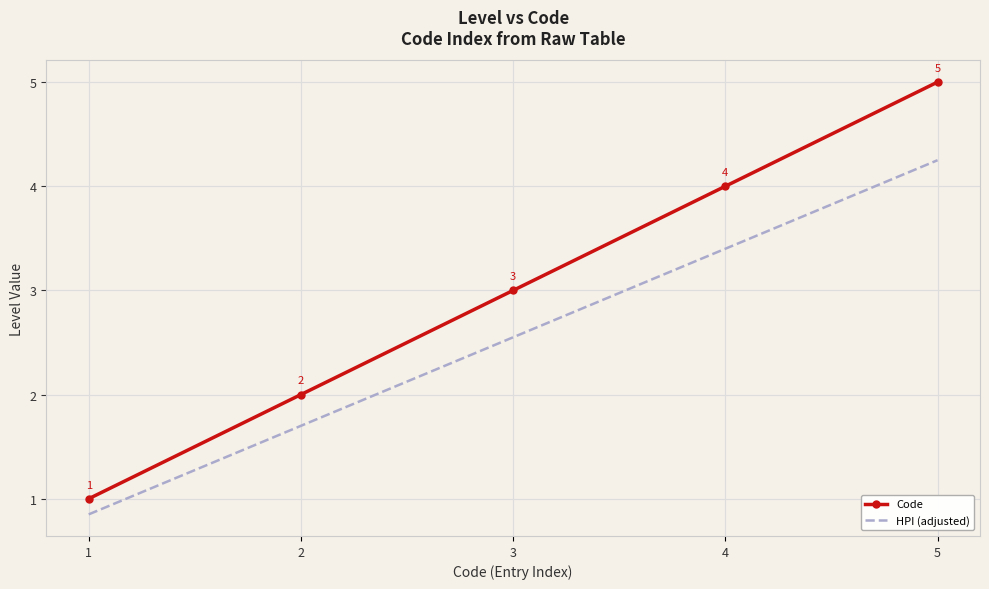

What are all the series names shown in the legend?

Code, HPI (adjusted)